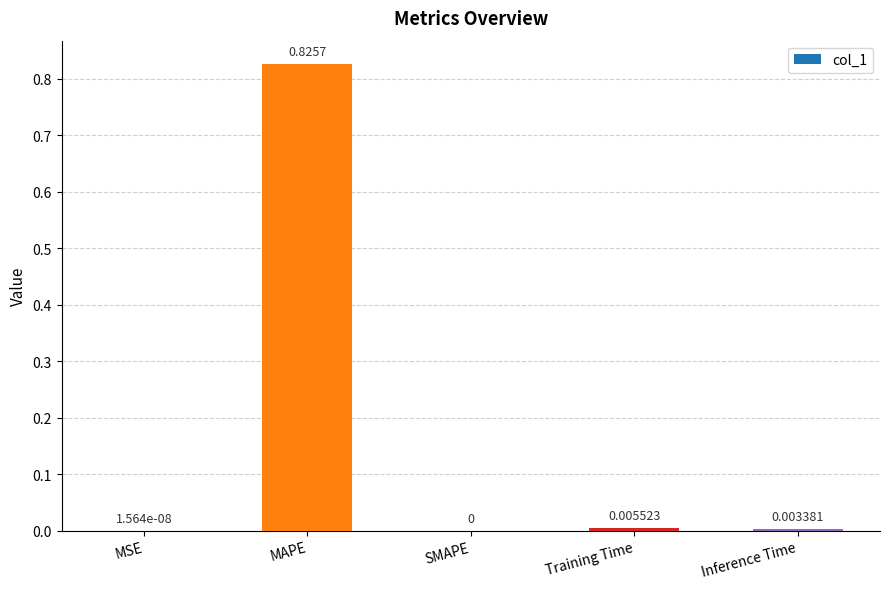

Does the chart contain stacked bars?

No